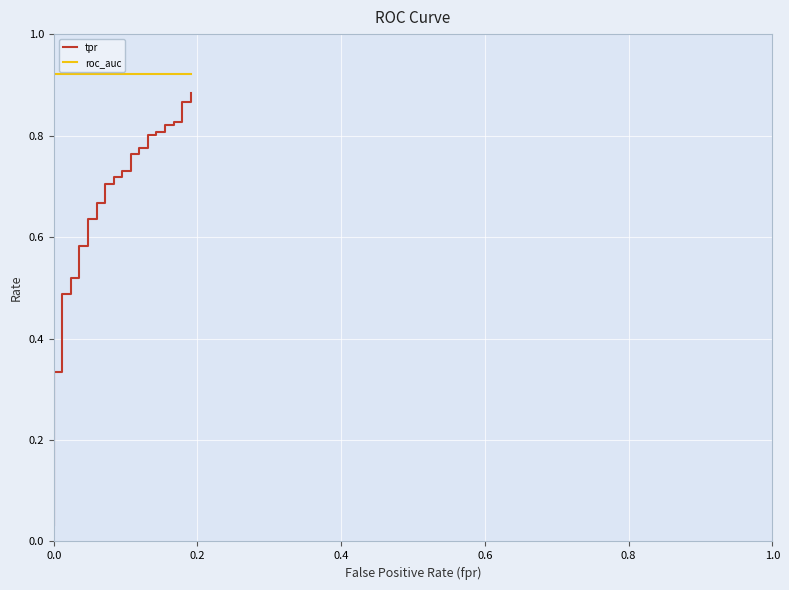

Is it true that tpr equals 0.3 at 17?

False